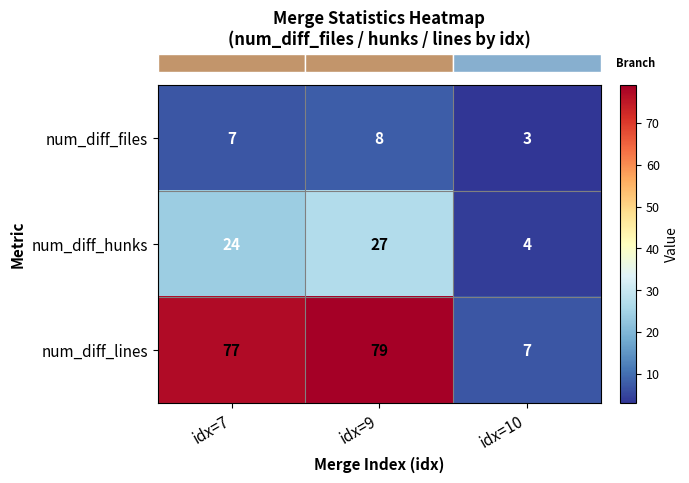

Which category has the lowest value in the num_diff_files series?

idx=10